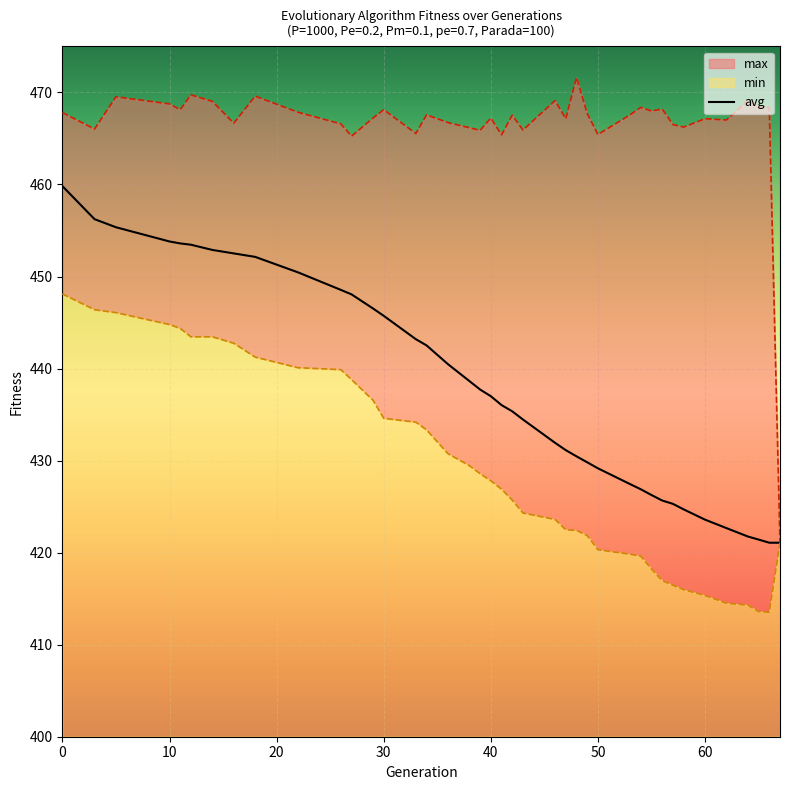

What is the difference between the max values at 38 and 12?

3.6